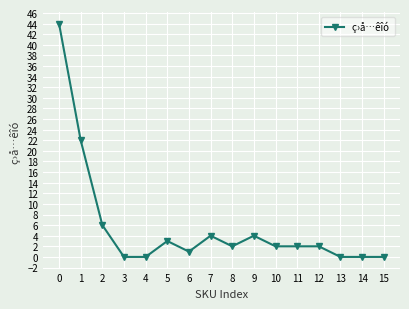

Reading left to right, extract all data points from this chart.

44	22	6	0	0	3	1	4	2	4	2	2	2	0	0	0